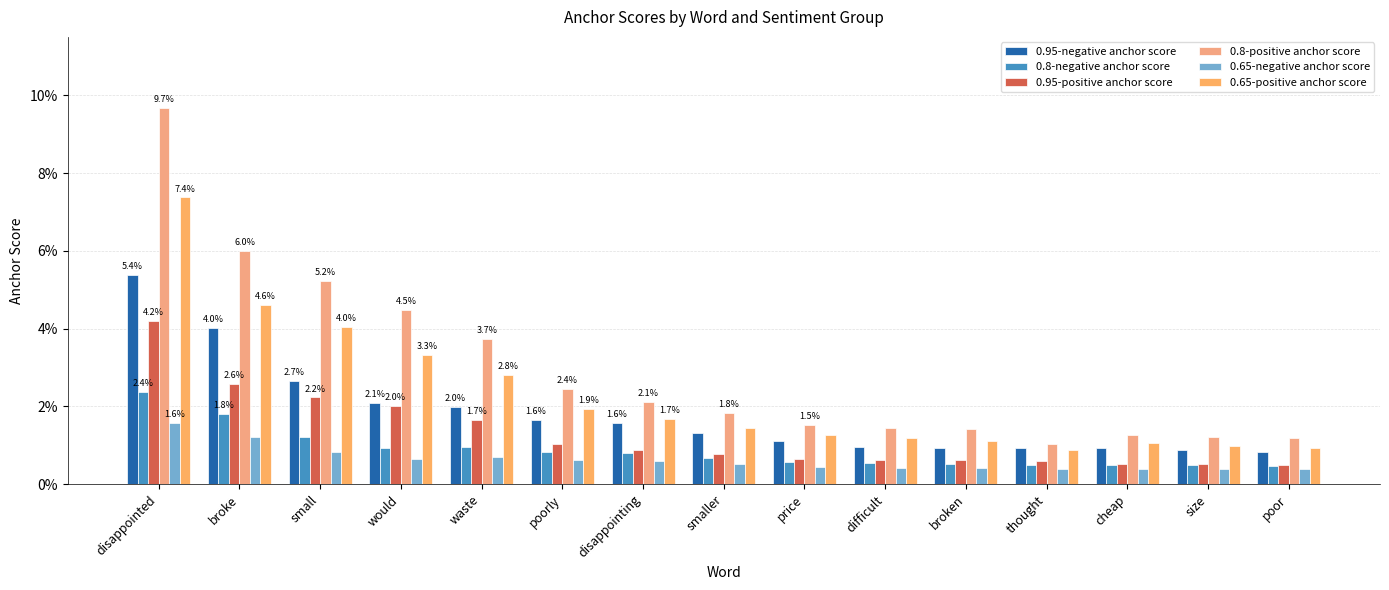

Are the bars horizontal?

No